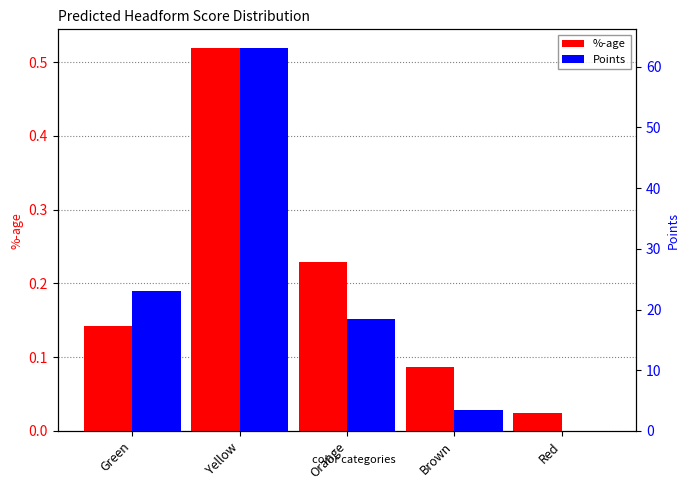

What position from the right is Green?

5